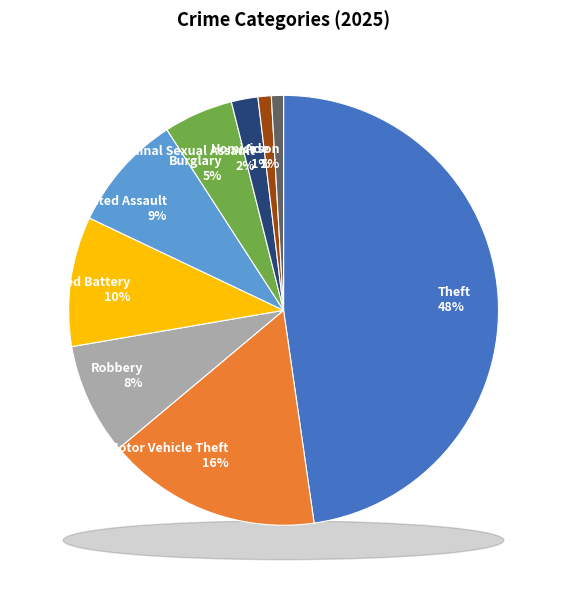

What is the smallest slice in the pie chart?

Arson